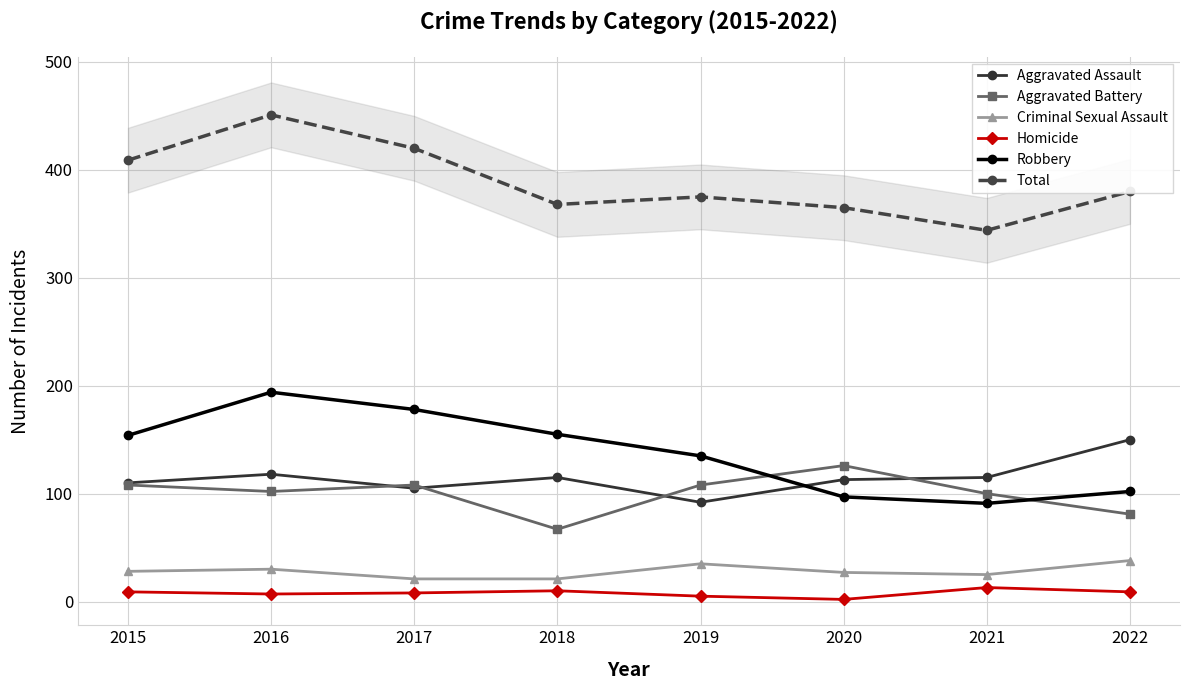

What is the minimum value for Aggravated Battery?

67